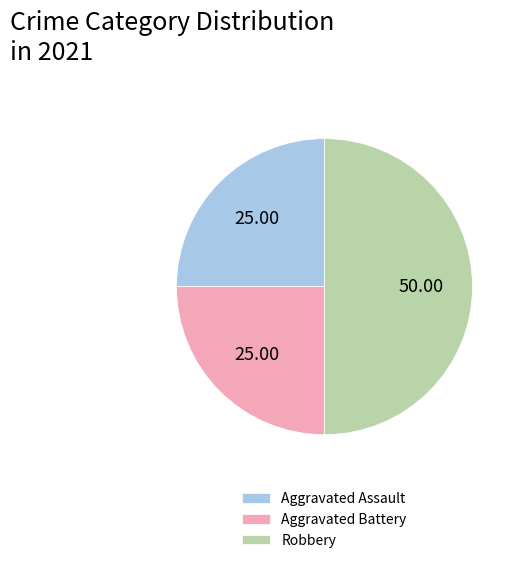

Which slice is the largest?

Robbery